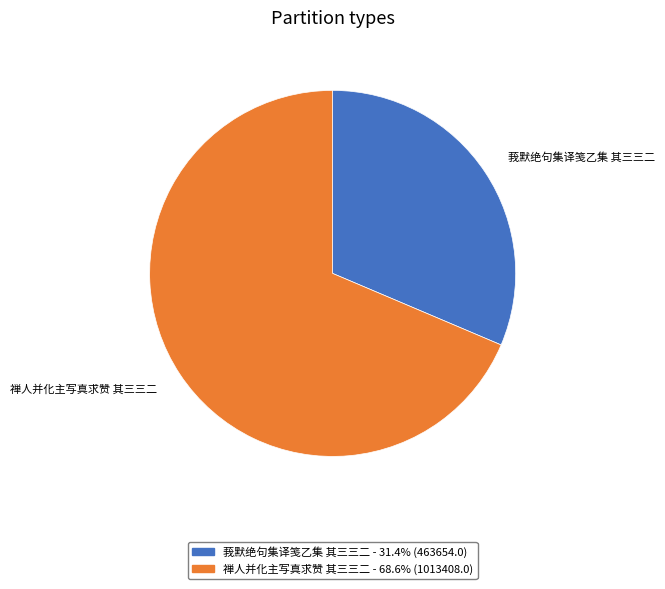

True or false: 莪默绝句集译笺乙集 其三三二 accounts for 41% of the total.

False